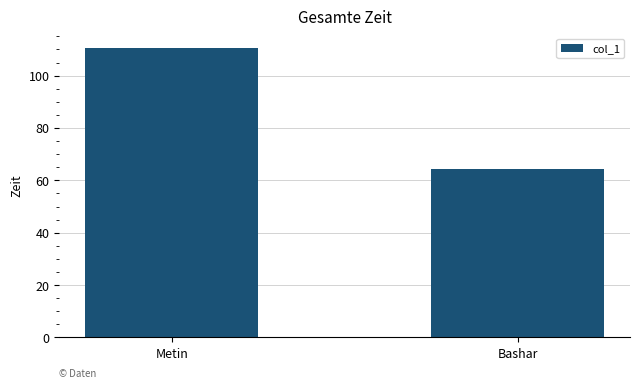

Approximately how many times larger is the value at Metin compared to Bashar?

1.7